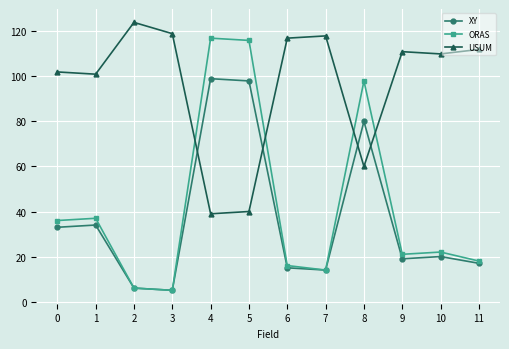

Reading left to right, transcribe all the data shown in this chart.

XY: 33	34	6	5	99	98	15	14	80	19	20	17
ORAS: 36	37	6	5	117	116	16	14	98	21	22	18
USUM: 102	101	124	119	39	40	117	118	60	111	110	112